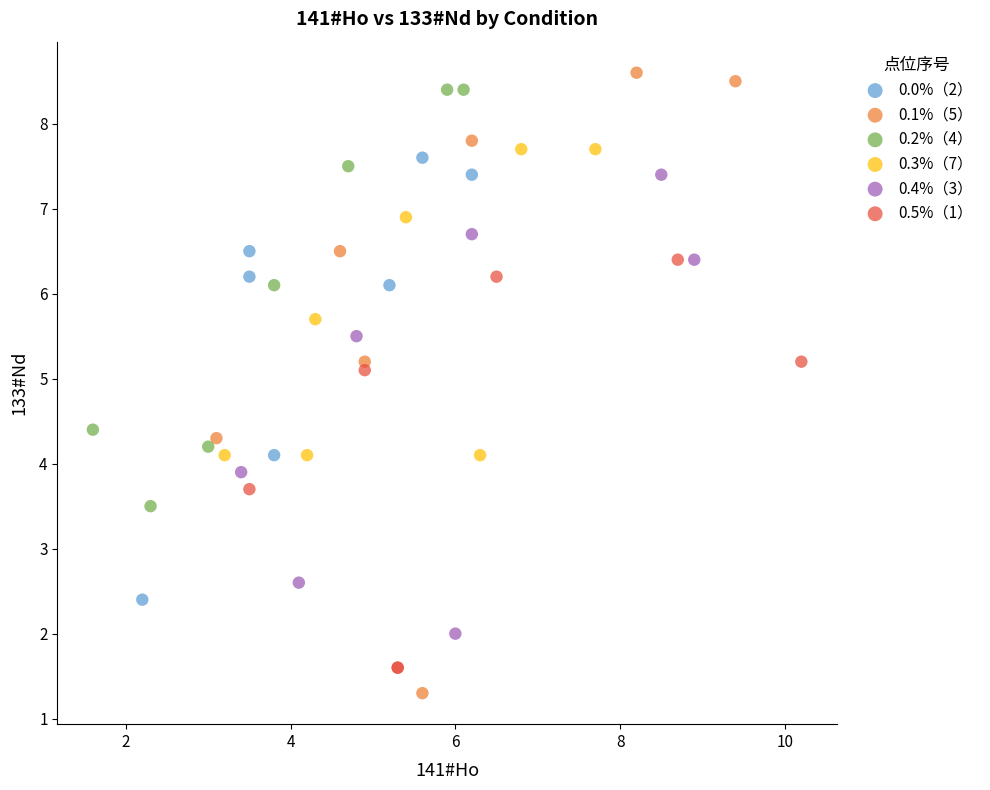

Which series reaches the minimum Y coordinate?

0.1%（5）